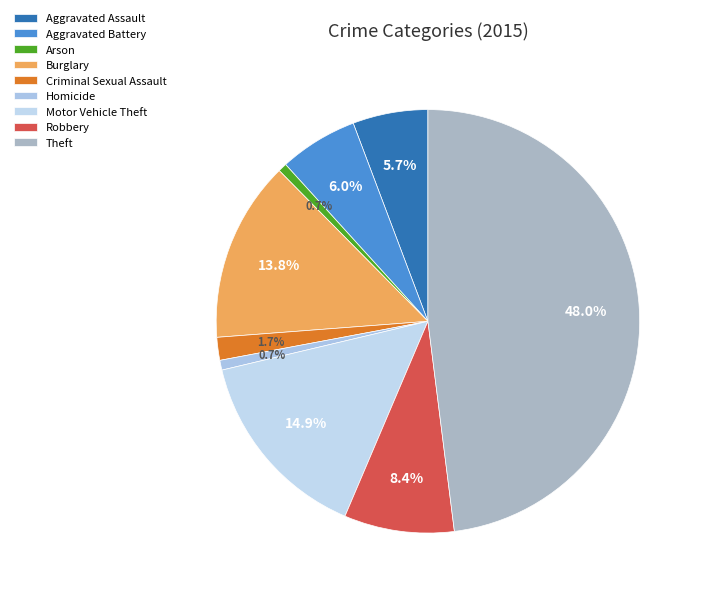

Rank the categories by value from lowest to highest.

Arson, Homicide, Criminal Sexual Assault, Aggravated Assault, Aggravated Battery, Robbery, Burglary, Motor Vehicle Theft, Theft